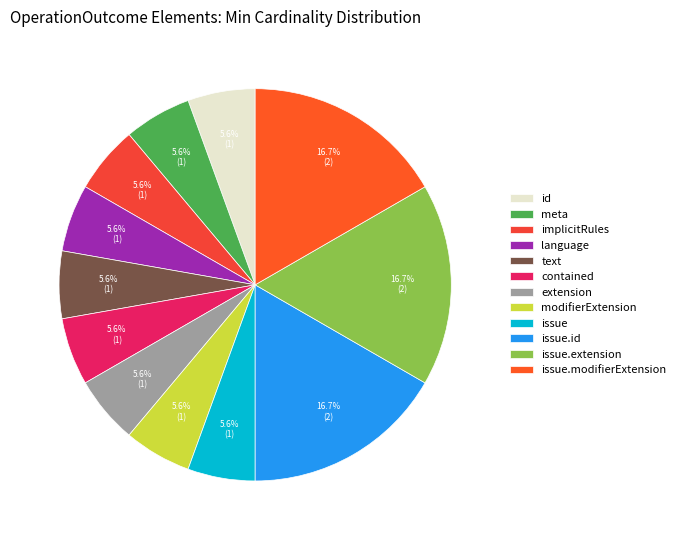

How many segments does this pie chart have?

12